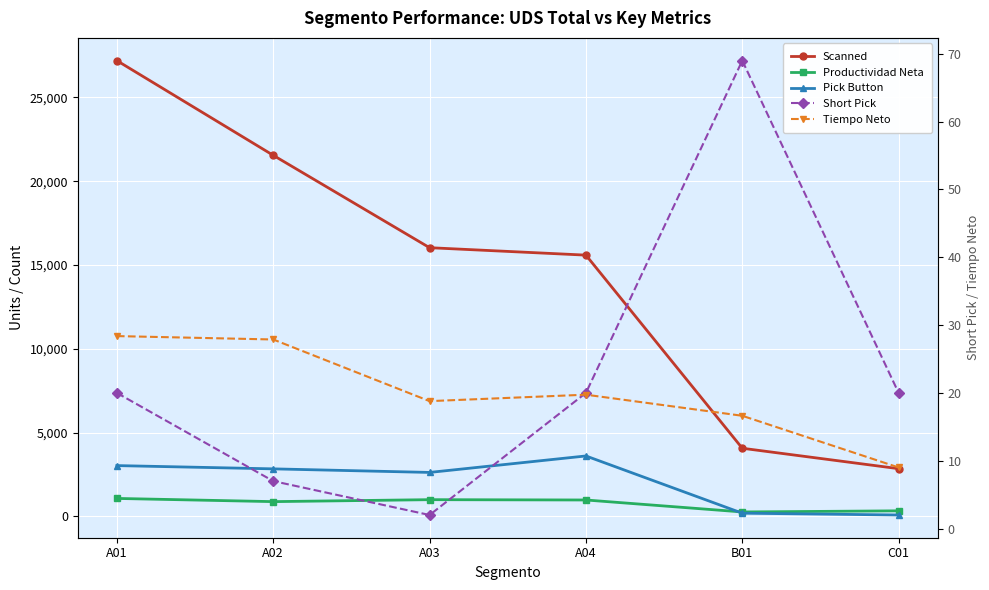

What value does the Productividad Neta series have at A03?

992.0